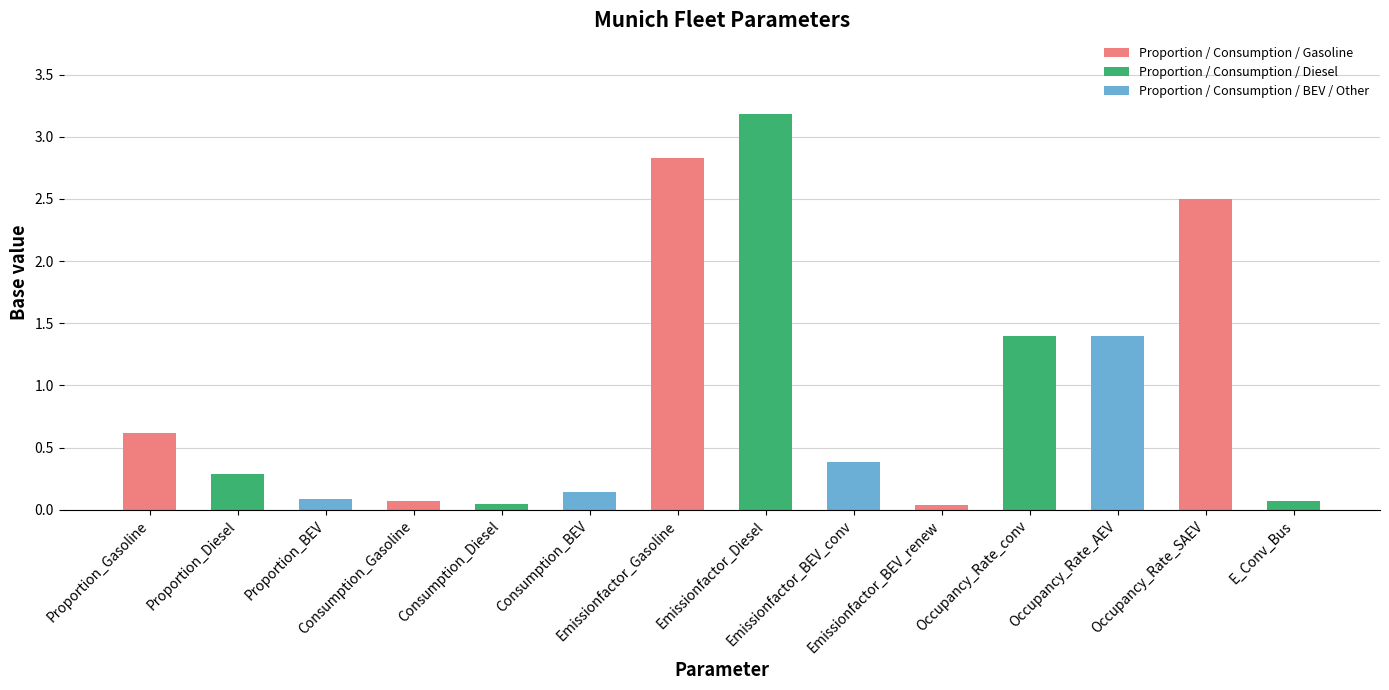

What is the greatest value displayed?

3.2